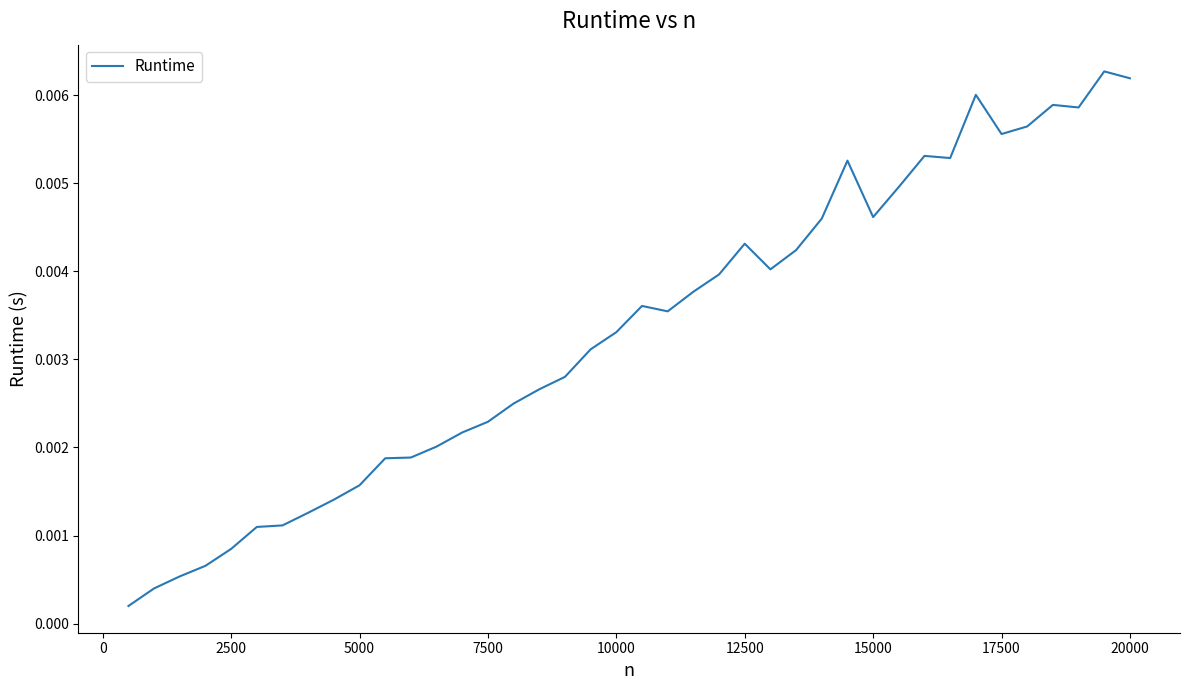

How many lines are shown in the chart?

1